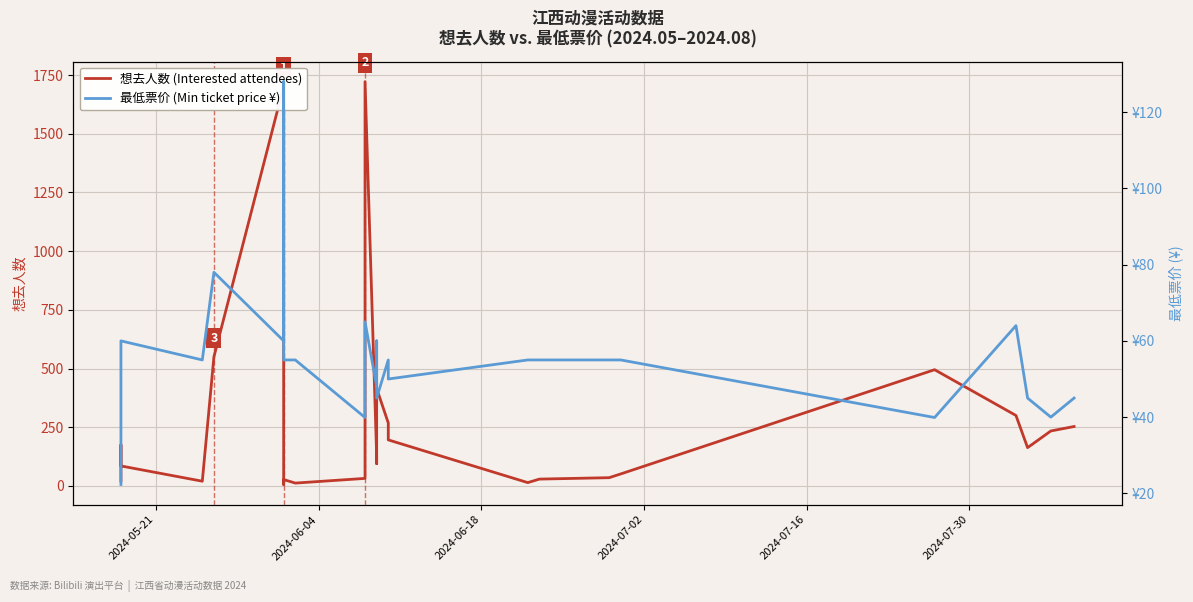

What is the average value of the 想去人数 (Interested attendees) series?

281.1